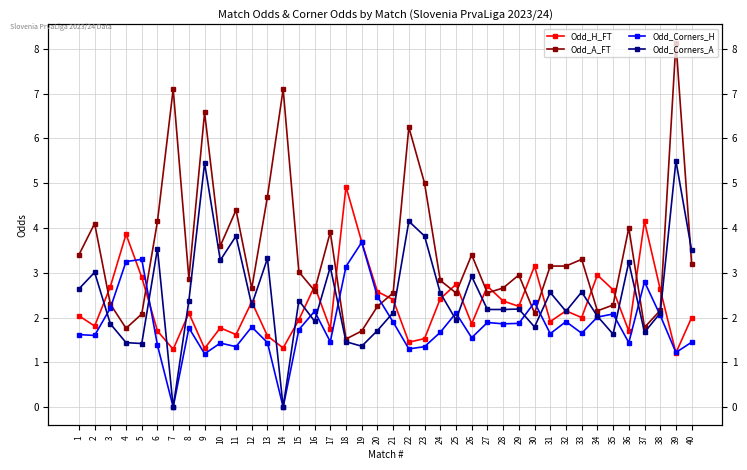

Where is Odd_H_FT nearest to the value 3?

34